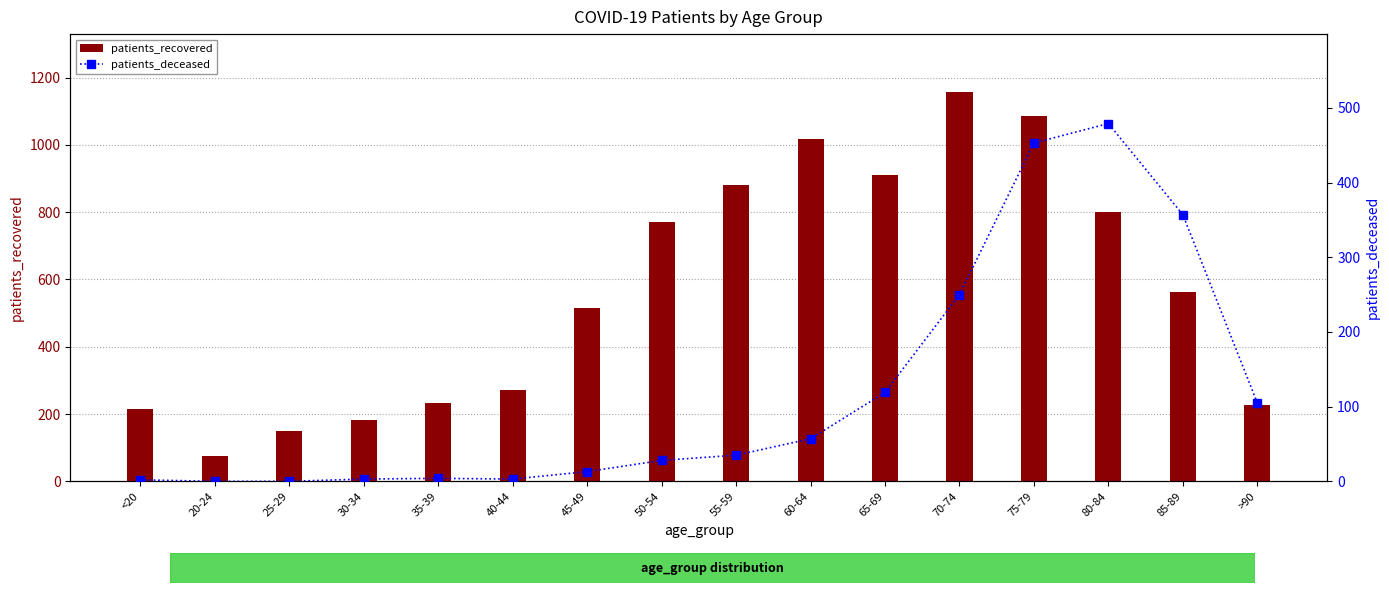

Reading left to right, transcribe all the data shown in this chart.

patients_recovered: 216	75	151	182	233	271	516	771	880	1018	912	1156	1085	801	562	227
patients_deceased: 2	0	0	3	4	3	13	28	35	57	119	250	453	479	357	105